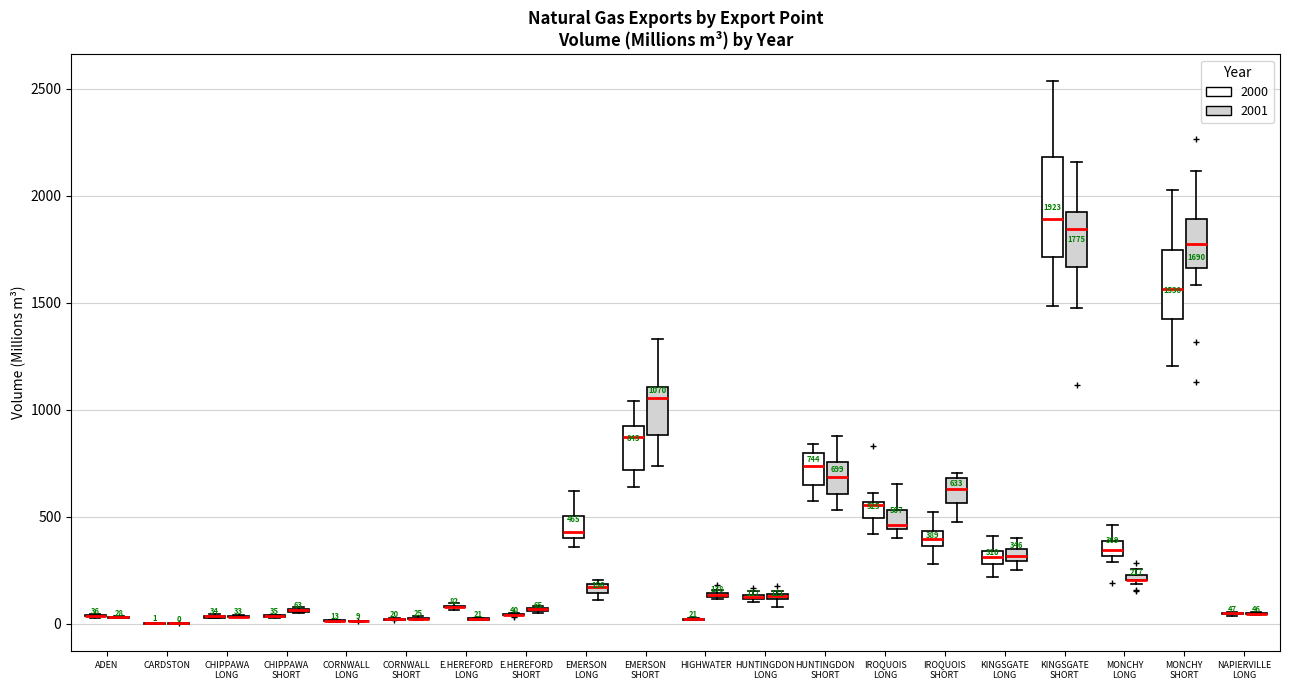

Comparing the boxes themselves (not the whiskers), which one is the tallest?

KINGSGATE SHORT (2000)